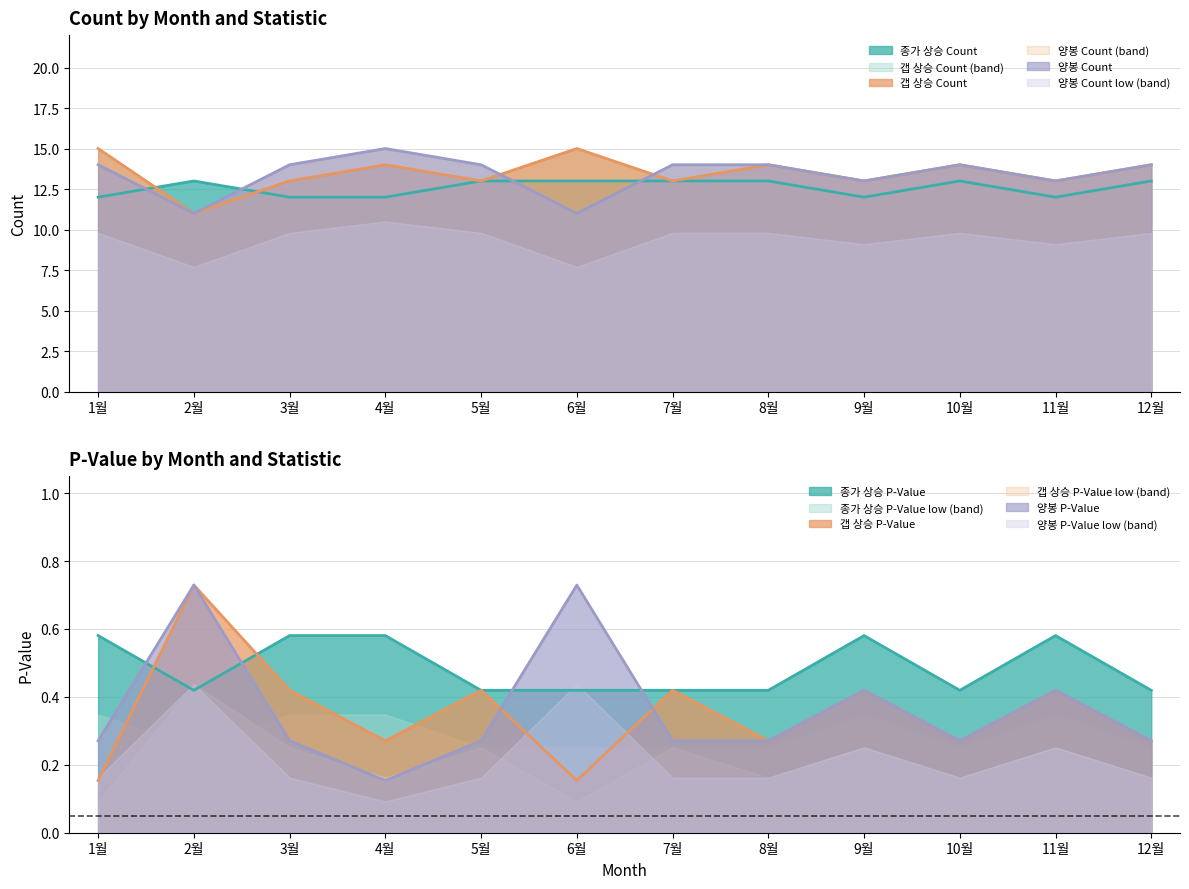

Reading right to left, extract all data points from this chart.

종가 상승 Count: 12월=13.0	11월=12.0	10월=13.0	9월=12.0	8월=13.0	7월=13.0	6월=13.0	5월=13.0	4월=12.0	3월=12.0	2월=13.0	1월=12.0
갭 상승 Count: 12월=14.0	11월=13.0	10월=14.0	9월=13.0	8월=14.0	7월=13.0	6월=15.0	5월=13.0	4월=14.0	3월=13.0	2월=11.0	1월=15.0
양봉 Count: 12월=14.0	11월=13.0	10월=14.0	9월=13.0	8월=14.0	7월=14.0	6월=11.0	5월=14.0	4월=15.0	3월=14.0	2월=11.0	1월=14.0
종가 상승 P-Value: 12월=0.4	11월=0.6	10월=0.4	9월=0.6	8월=0.4	7월=0.4	6월=0.4	5월=0.4	4월=0.6	3월=0.6	2월=0.4	1월=0.6
갭 상승 P-Value: 12월=0.3	11월=0.4	10월=0.3	9월=0.4	8월=0.3	7월=0.4	6월=0.2	5월=0.4	4월=0.3	3월=0.4	2월=0.7	1월=0.2
양봉 P-Value: 12월=0.3	11월=0.4	10월=0.3	9월=0.4	8월=0.3	7월=0.3	6월=0.7	5월=0.3	4월=0.2	3월=0.3	2월=0.7	1월=0.3